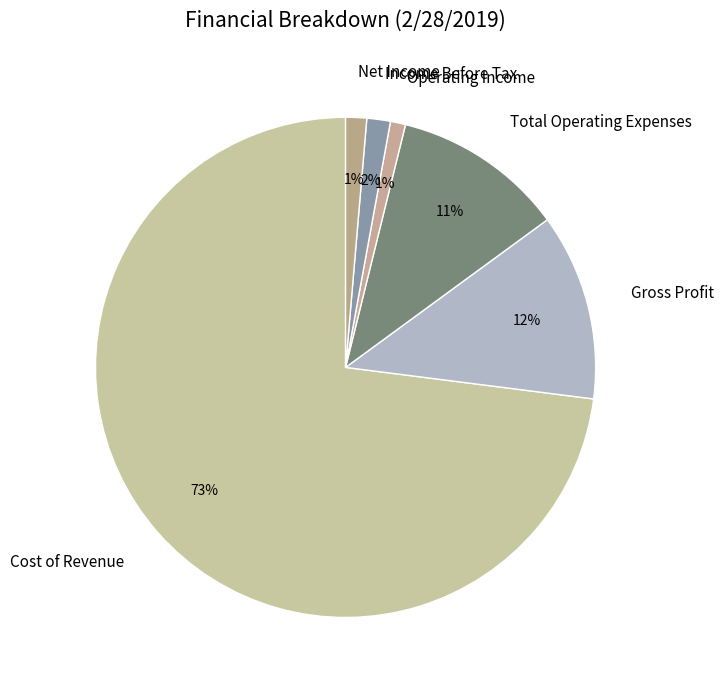

Between Income Before Tax and Gross Profit, which is larger?

Gross Profit